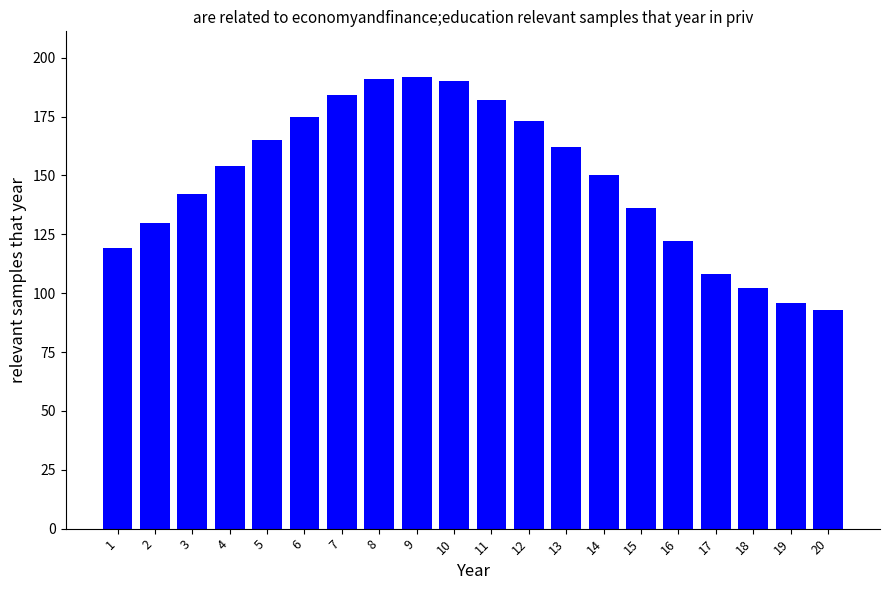

What is the minimum value shown in the chart?

93